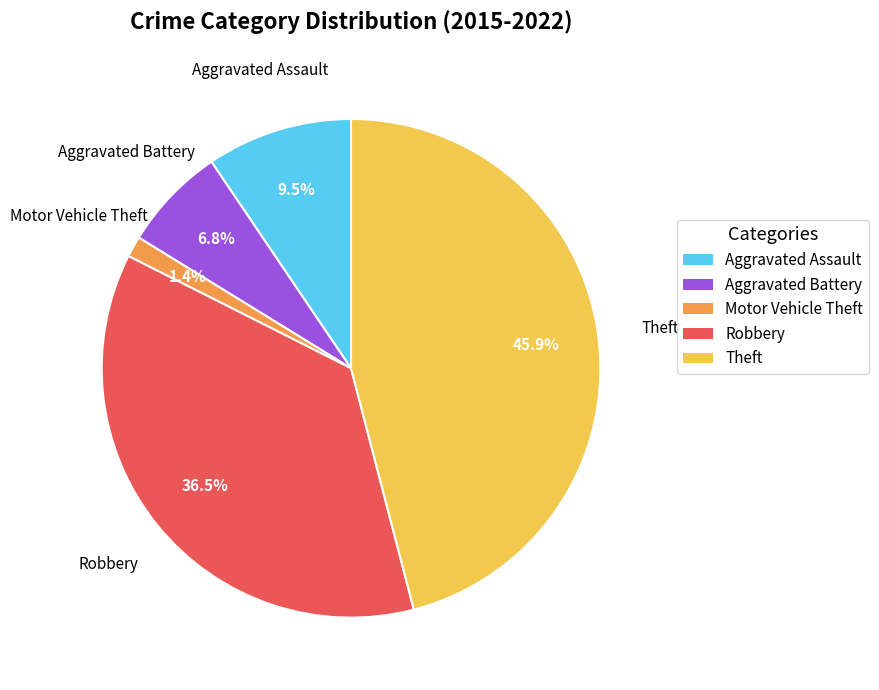

Which category has the biggest portion of the pie?

Theft